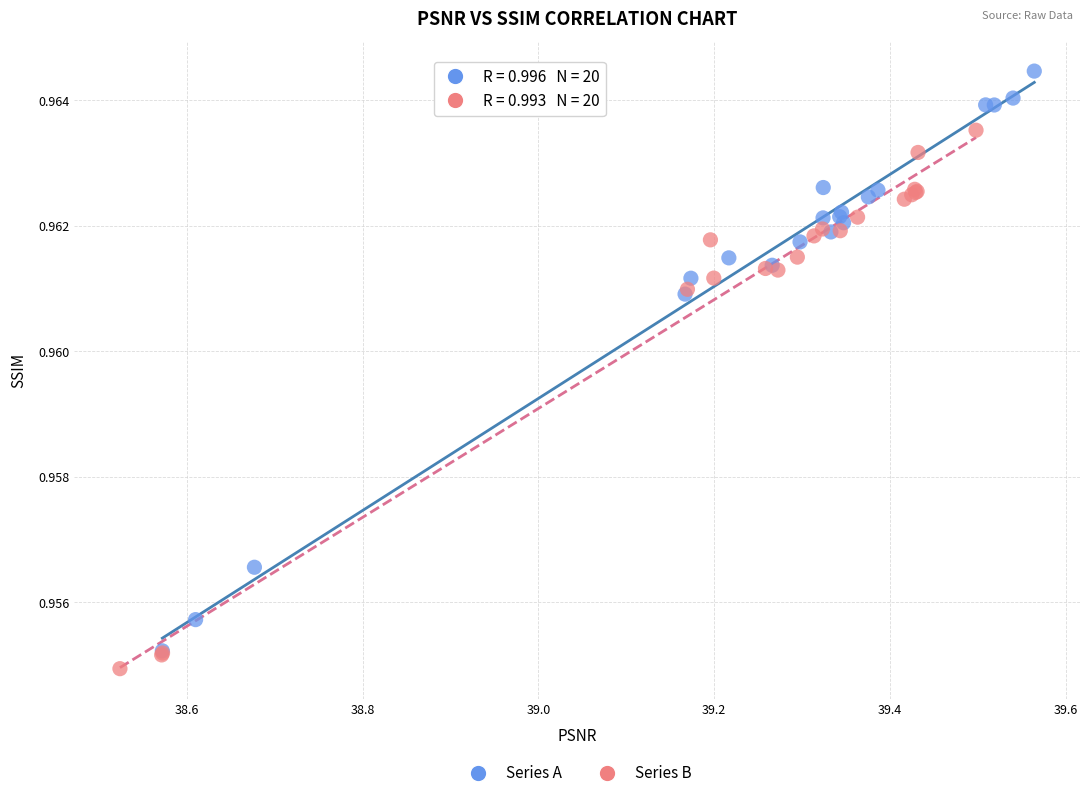

What are all the series names shown in the legend?

Series A, Series B